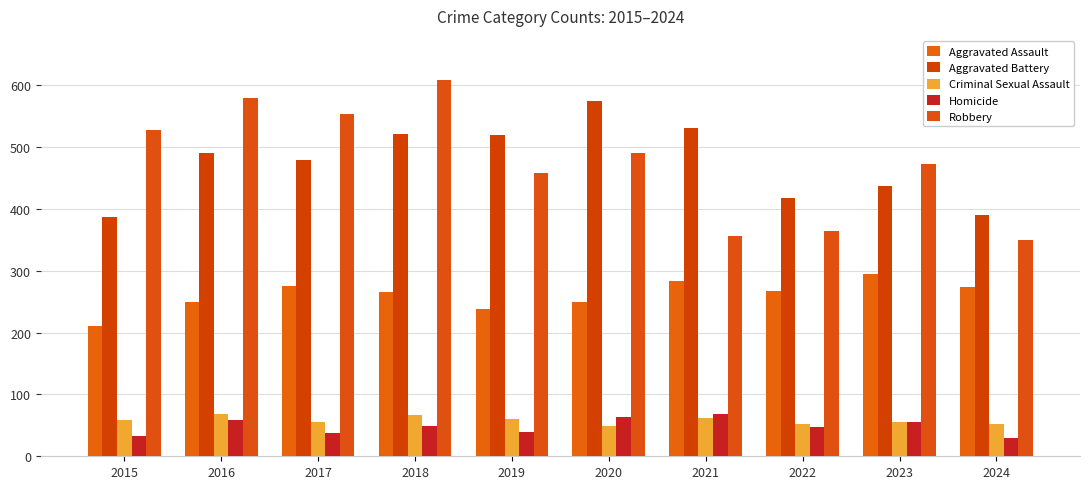

How many categories are shown in the chart?

10